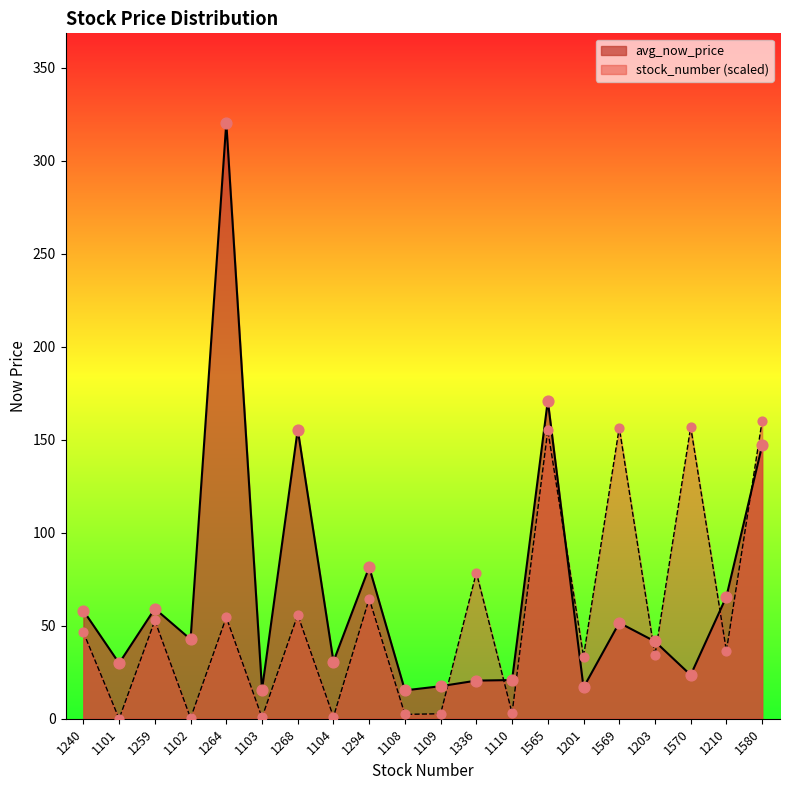

Which series has the largest total across all categories?

avg_now_price